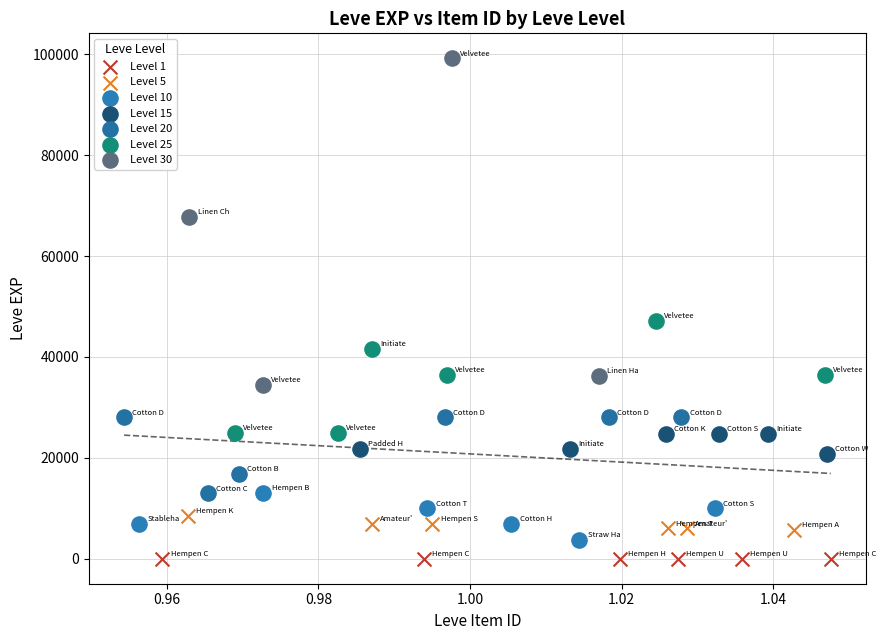

Which series has the widest spread of Y values?

Level 30